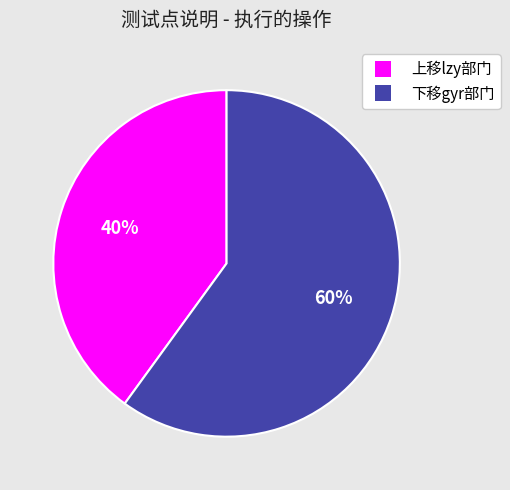

What percentage is the 上移lzy部门 slice, to the nearest percent?

40%